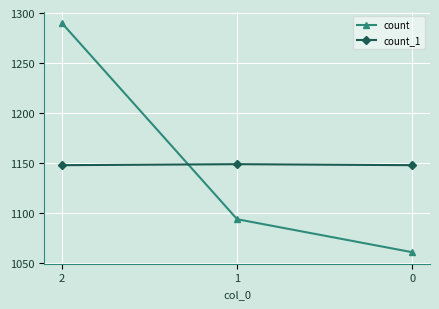

What is the difference between the count values at 1 and 2?

196